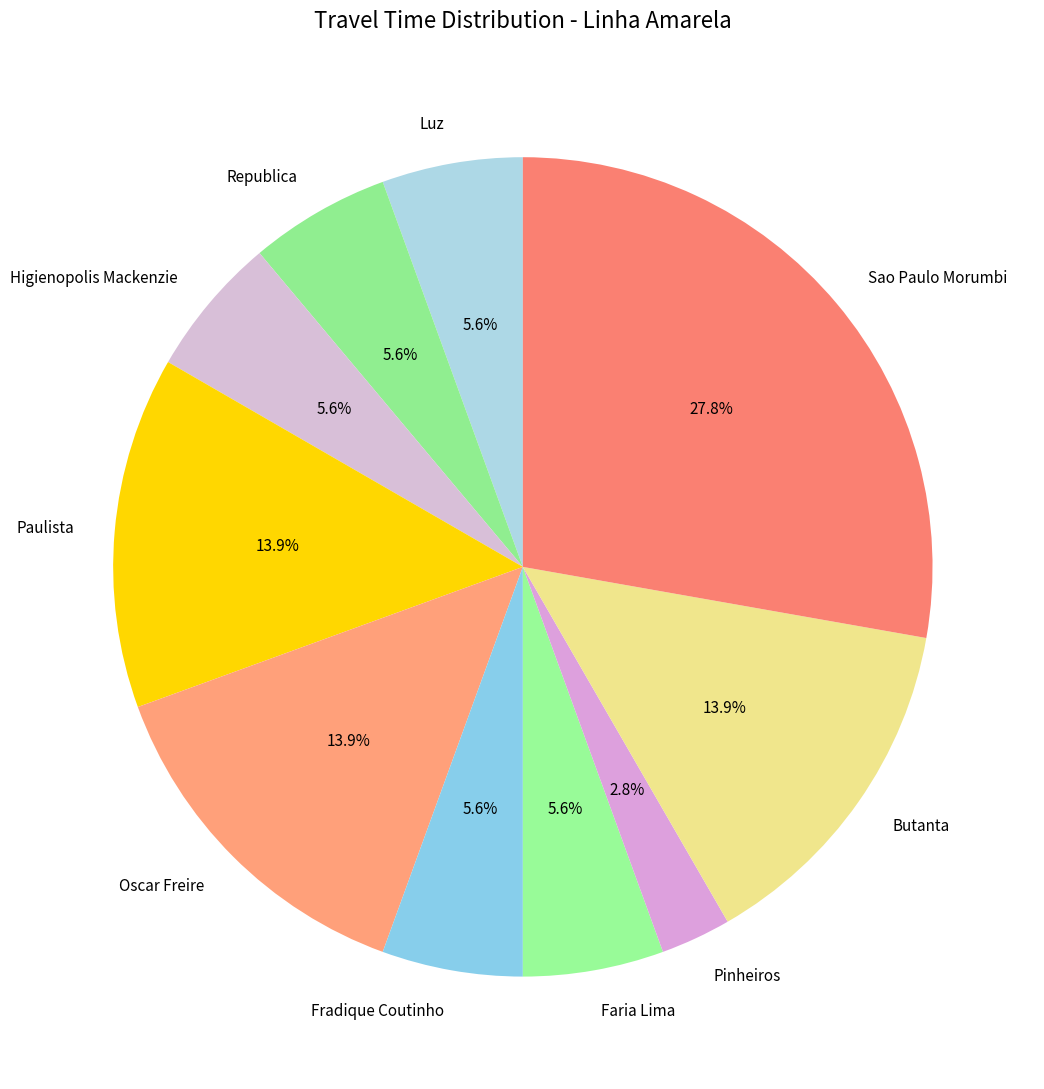

Do Butanta and Sao Paulo Morumbi together represent more than half of the pie?

No